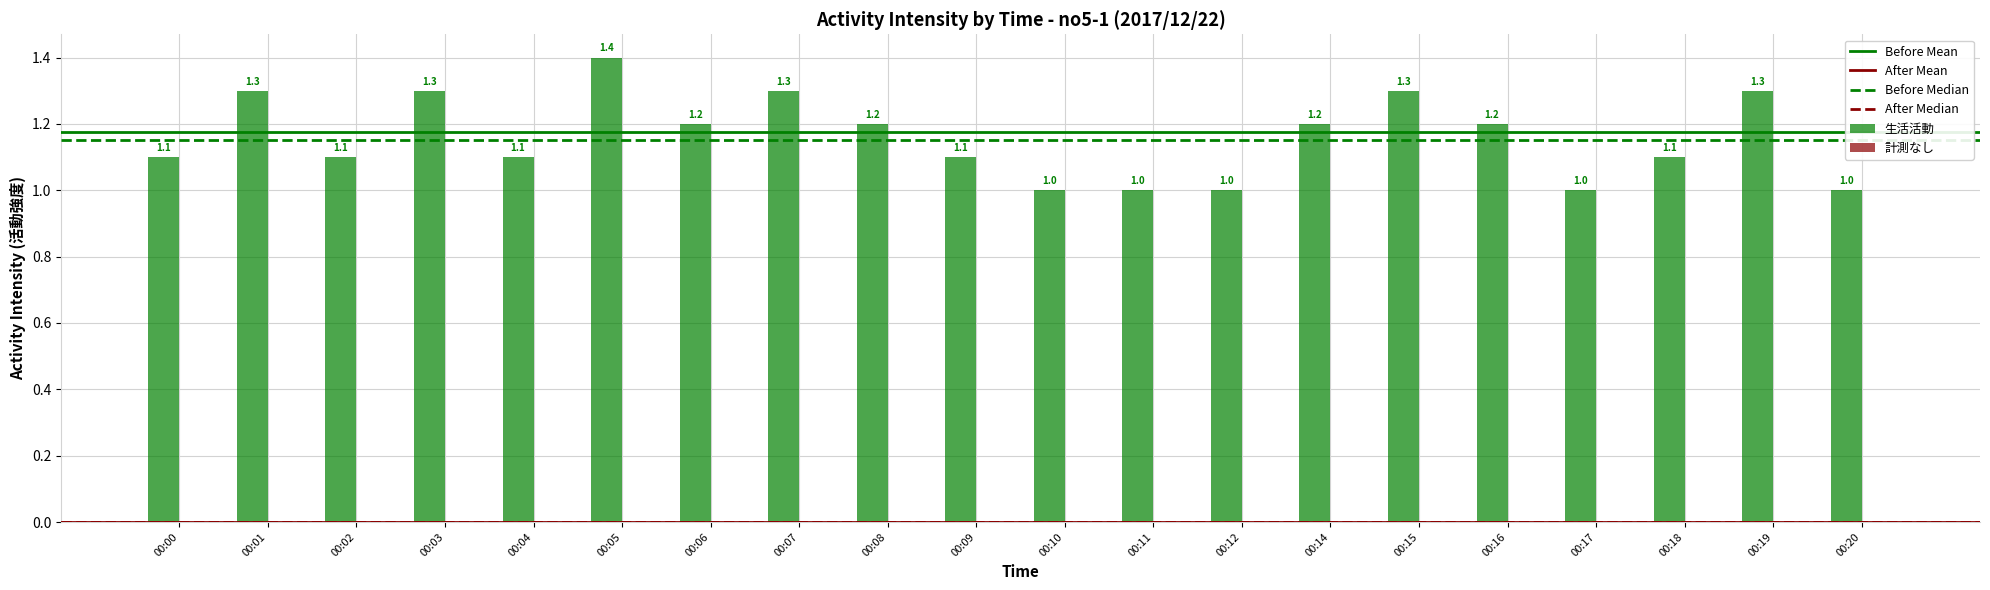

The value at 00:01 is 2.2. True or false?

False